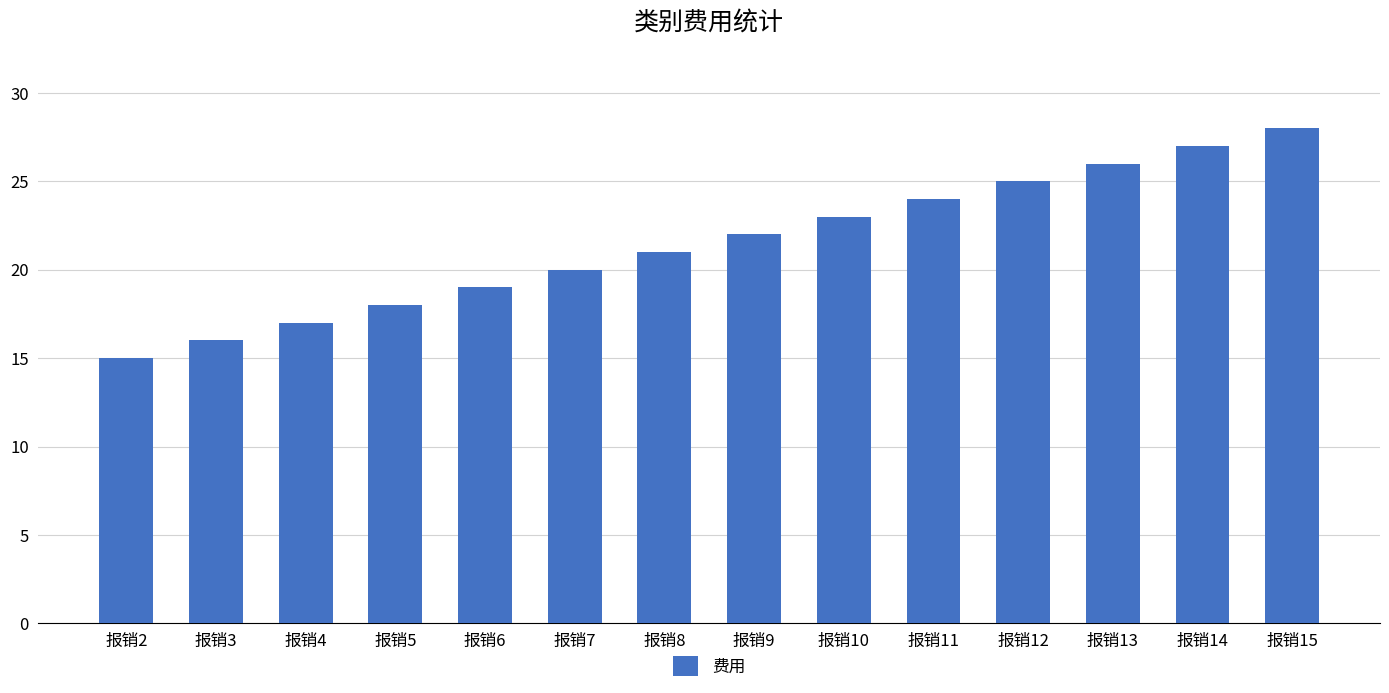

Reading left to right, what are all the values shown in this chart?

报销2=15	报销3=16	报销4=17	报销5=18	报销6=19	报销7=20	报销8=21	报销9=22	报销10=23	报销11=24	报销12=25	报销13=26	报销14=27	报销15=28